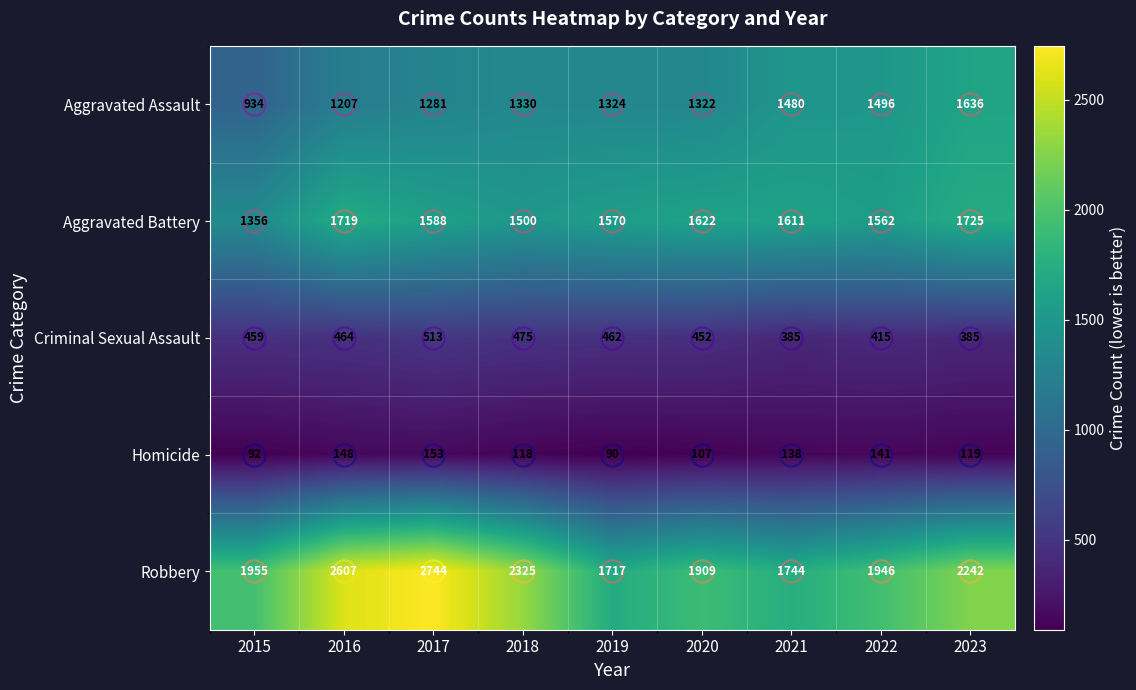

Where does the Aggravated Battery series first go above 1588?

2016